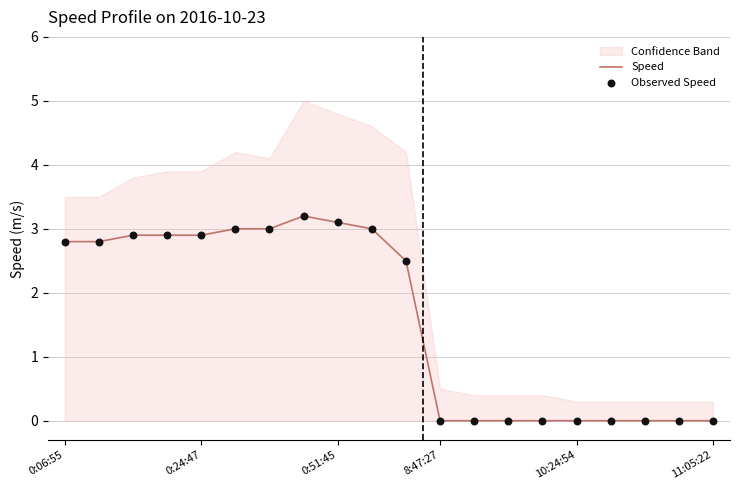

Is it true that Speed equals 0.0 at 8:47:27?

True